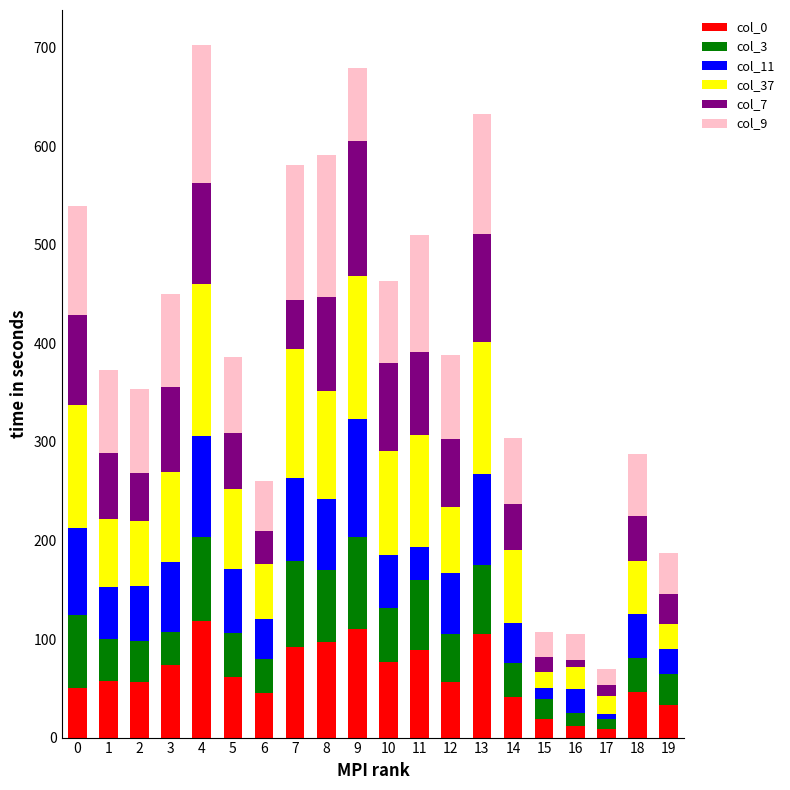

What are all the series names shown in the legend?

col_0, col_3, col_11, col_37, col_7, col_9